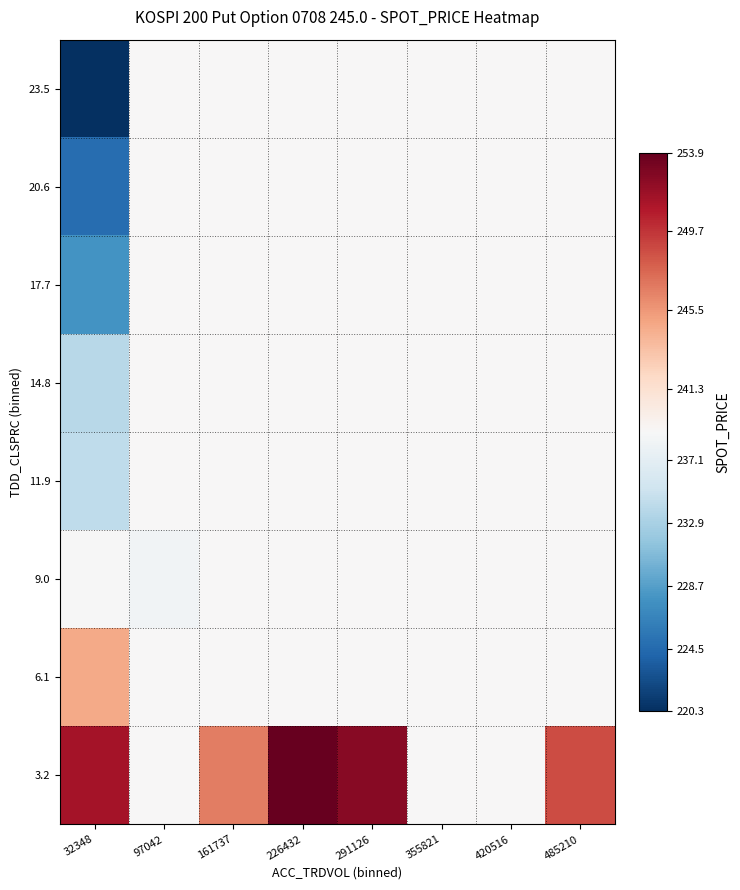

Reading right to left, extract all data points from this chart.

3.2: 485210=248.8	420516=239.0	355821=239.0	291126=252.6	226432=253.9	161737=246.6	97042=239.0	32348=251.4
6.1: 485210=239.0	420516=239.0	355821=239.0	291126=239.0	226432=239.0	161737=239.0	97042=239.0	32348=244.7
9.0: 485210=239.0	420516=239.0	355821=239.0	291126=239.0	226432=239.0	161737=239.0	97042=238.3	32348=238.9
11.9: 485210=239.0	420516=239.0	355821=239.0	291126=239.0	226432=239.0	161737=239.0	97042=239.0	32348=234.3
14.8: 485210=239.0	420516=239.0	355821=239.0	291126=239.0	226432=239.0	161737=239.0	97042=239.0	32348=233.9
17.7: 485210=239.0	420516=239.0	355821=239.0	291126=239.0	226432=239.0	161737=239.0	97042=239.0	32348=227.9
20.6: 485210=239.0	420516=239.0	355821=239.0	291126=239.0	226432=239.0	161737=239.0	97042=239.0	32348=224.8
23.5: 485210=239.0	420516=239.0	355821=239.0	291126=239.0	226432=239.0	161737=239.0	97042=239.0	32348=220.3